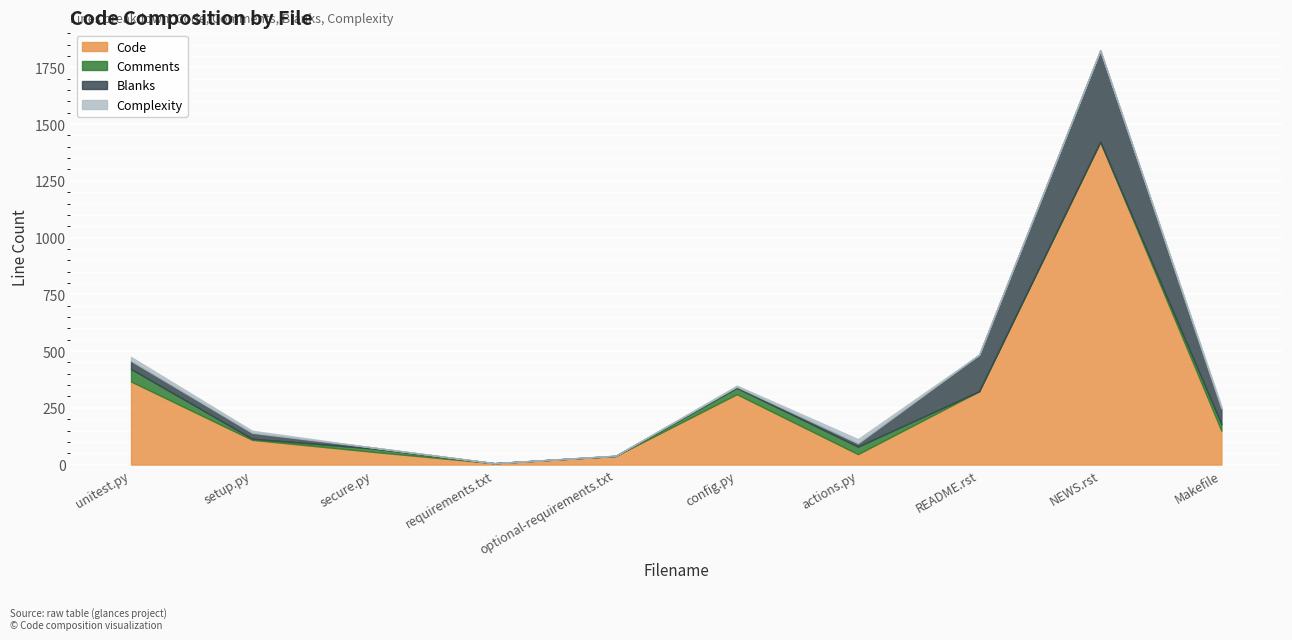

Is the value of Comments at config.py greater than the value of Blanks at actions.py?

Yes